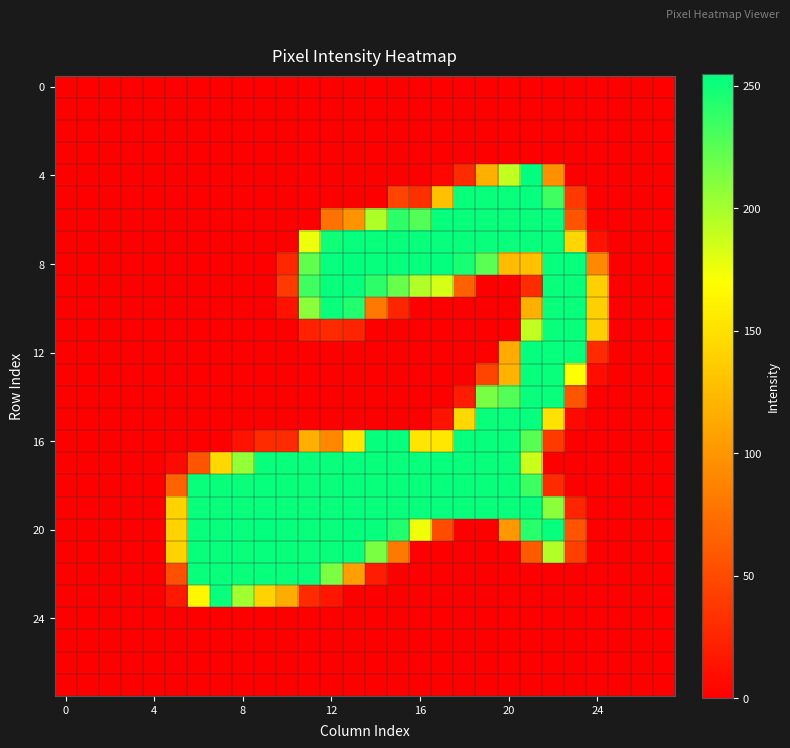

Which series has the largest range (max minus min)?

4